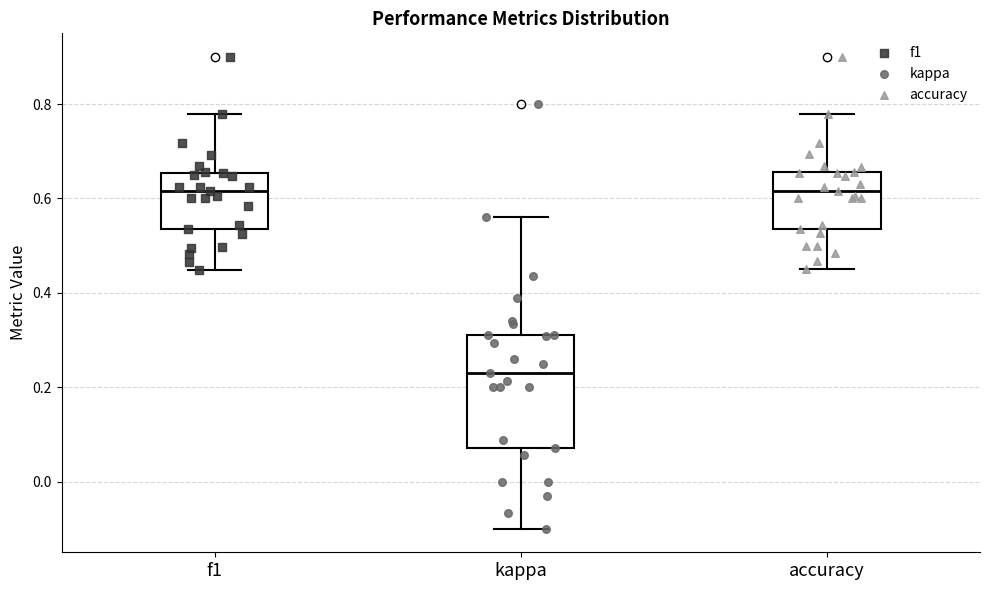

Which box is the tallest, from its lower edge to its upper edge?

kappa